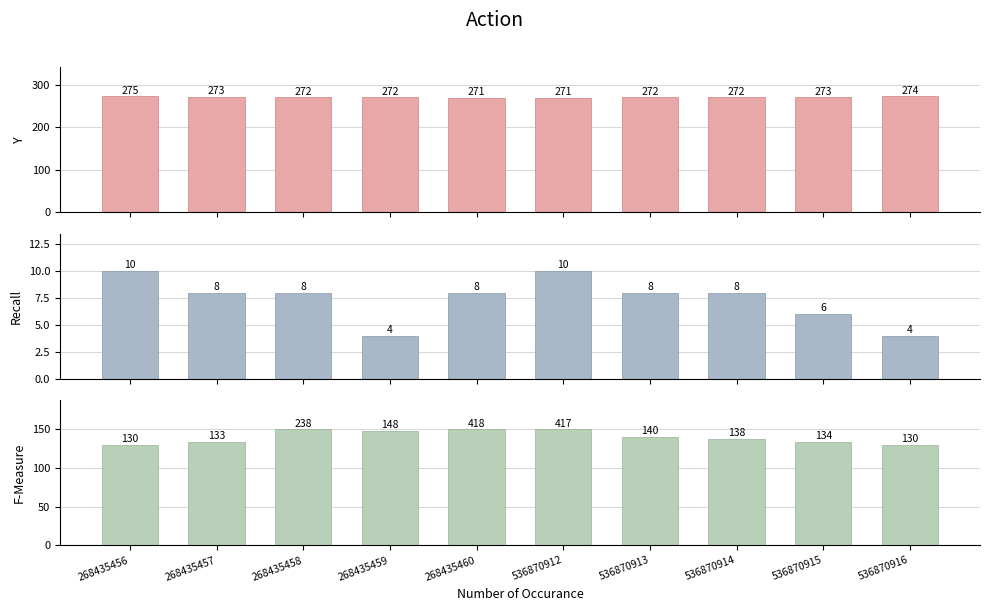

At which category is the sum across all series the highest?

536870912